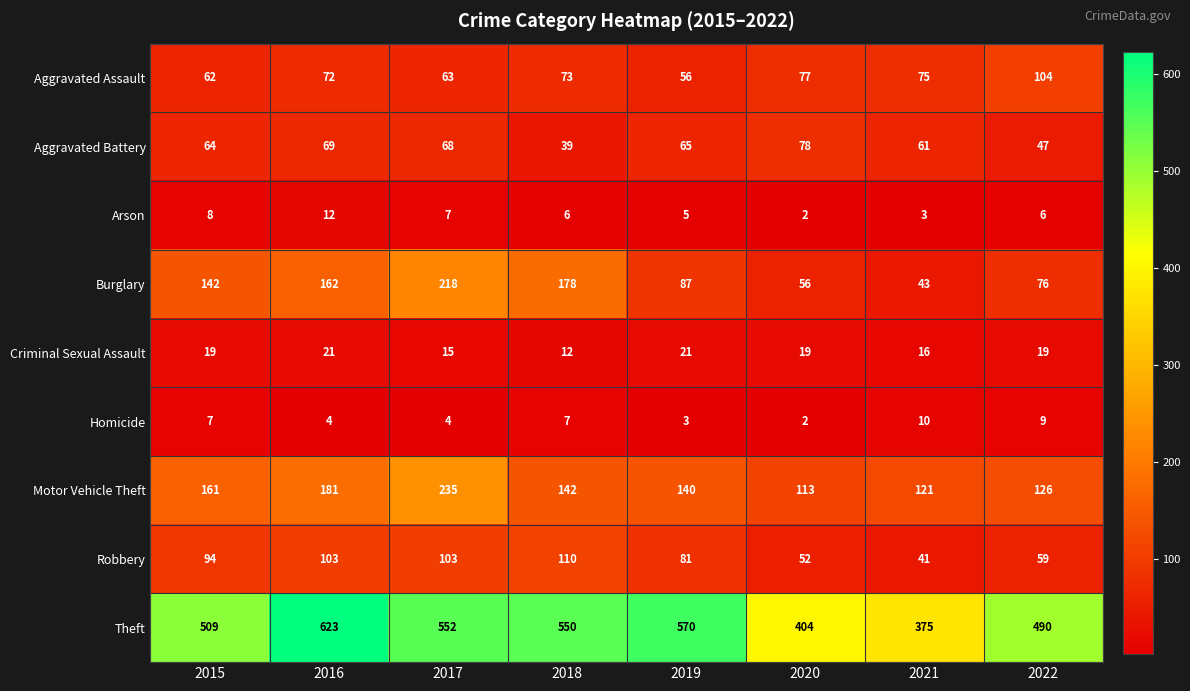

What is the difference between the highest and lowest values at 2015?

502